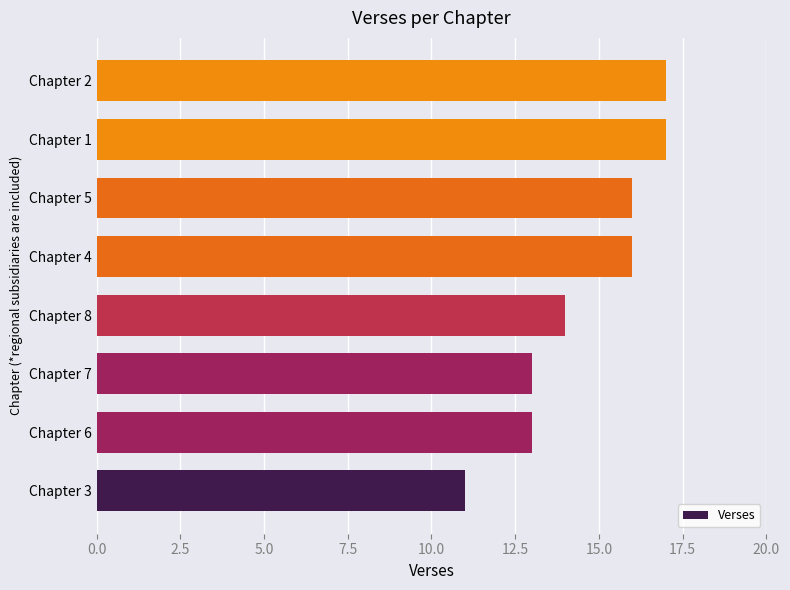

Reading top to bottom, what are all the values shown in this chart?

17	17	16	16	14	13	13	11